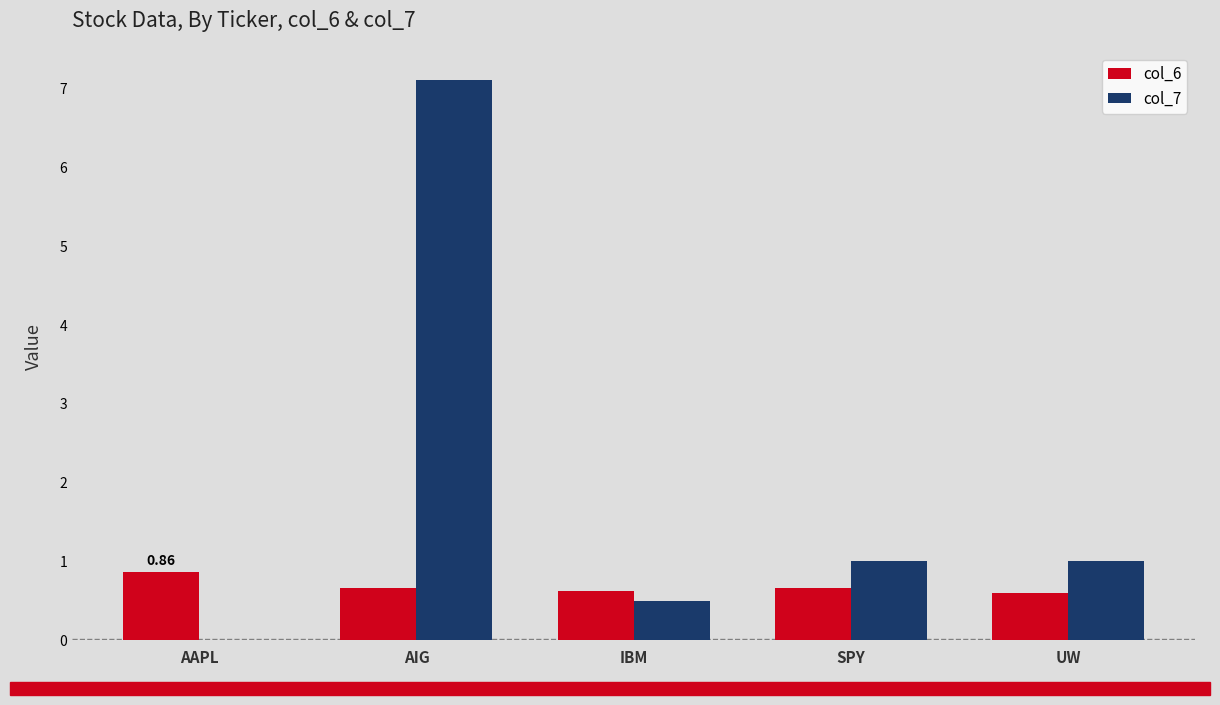

At which category is the sum across all series the highest?

AIG